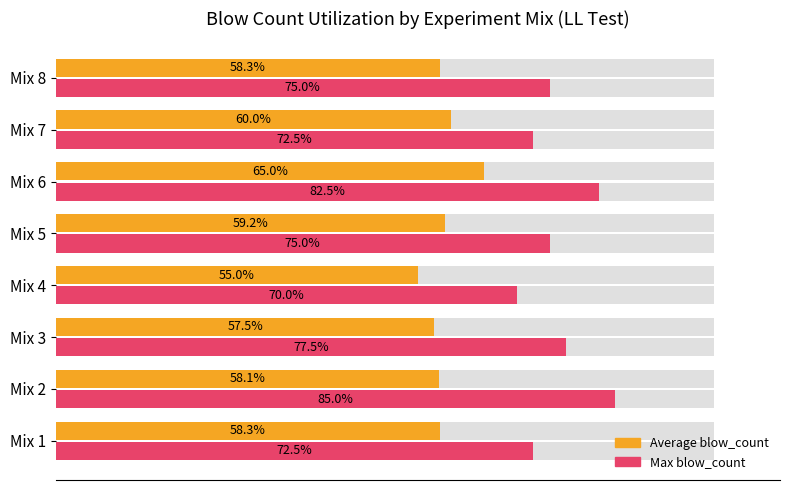

At how many categories does at least one series exceed 79?

2